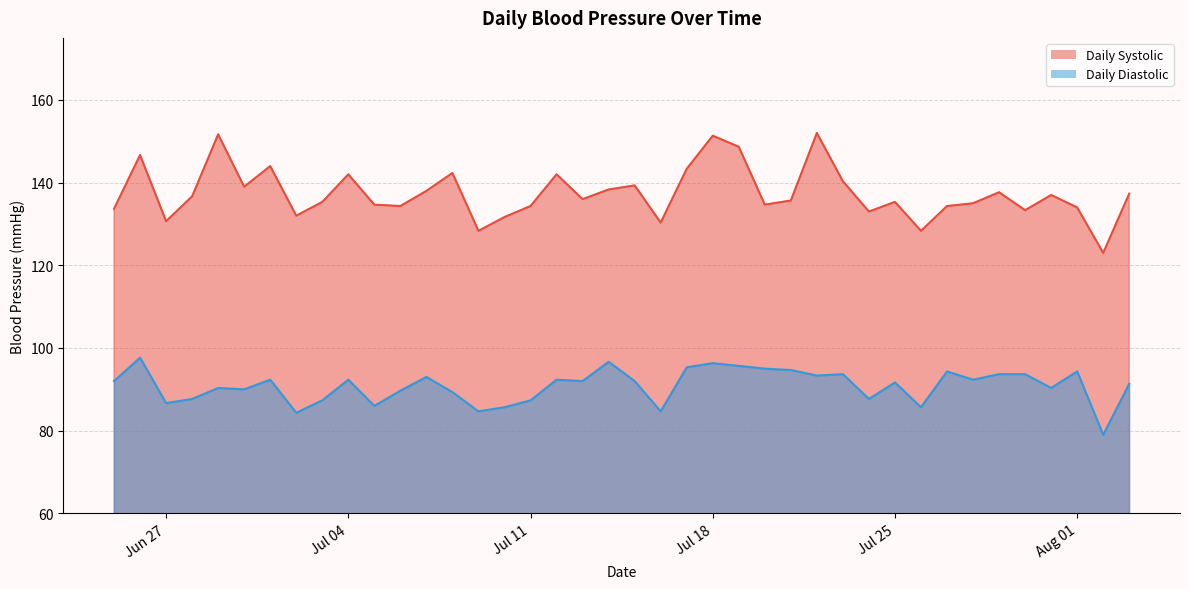

Is the value of Daily.Dia at 2023-07-20 greater than the value of Daily.Sys at 2023-07-03?

No